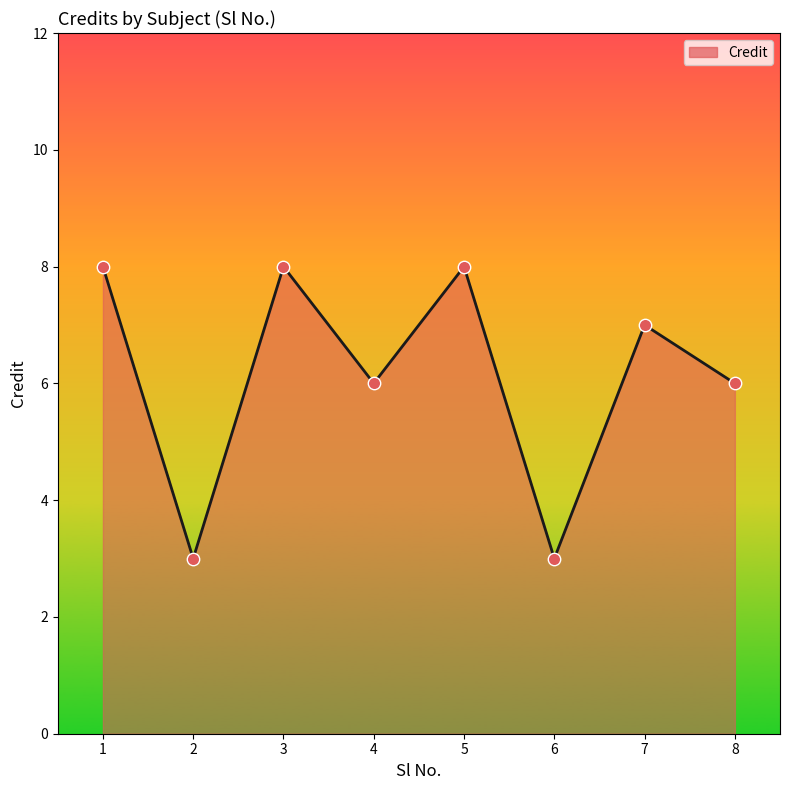

What is the ratio of the value at 5 to the value at 3?

1.0